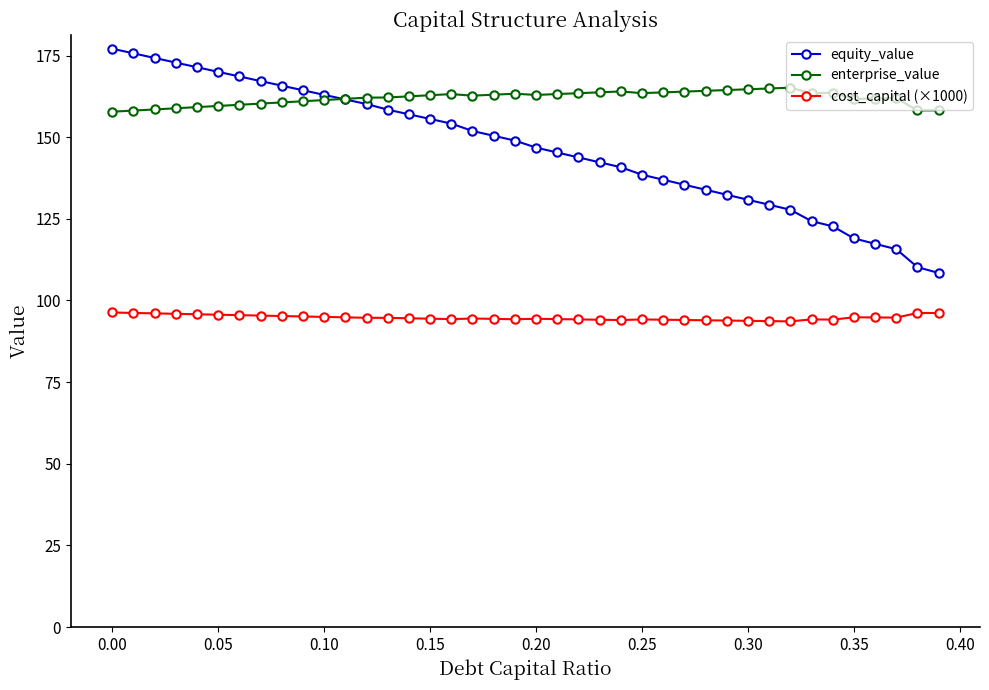

True or false: cost_capital (×1000) and enterprise_value intersect in this chart.

False